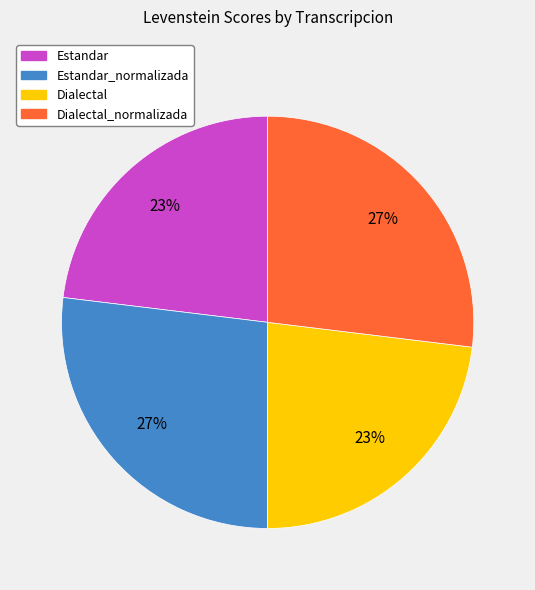

To the nearest percent, what is the average slice percentage?

25%